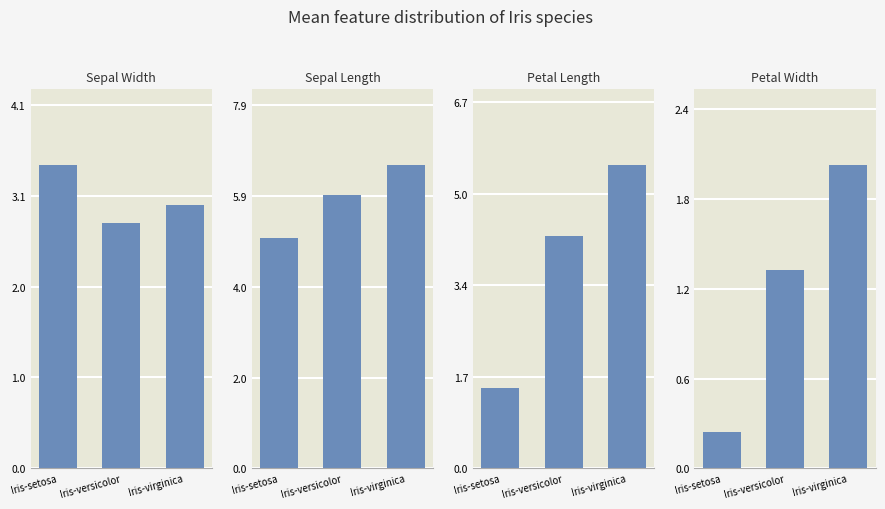

At how many categories does at least one series exceed 2?

3